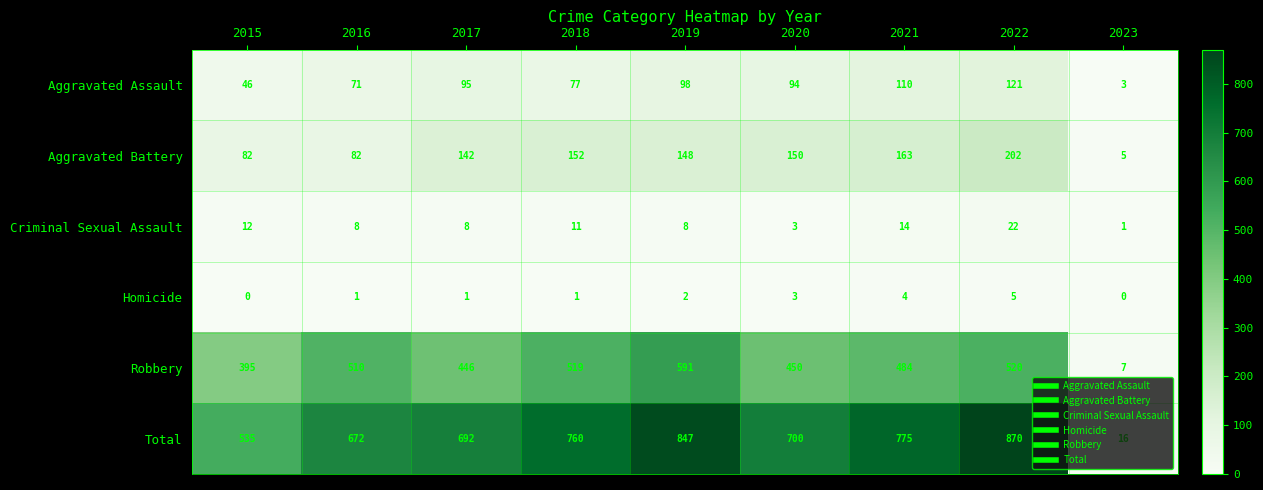

Which category has the highest value across all series?

2022